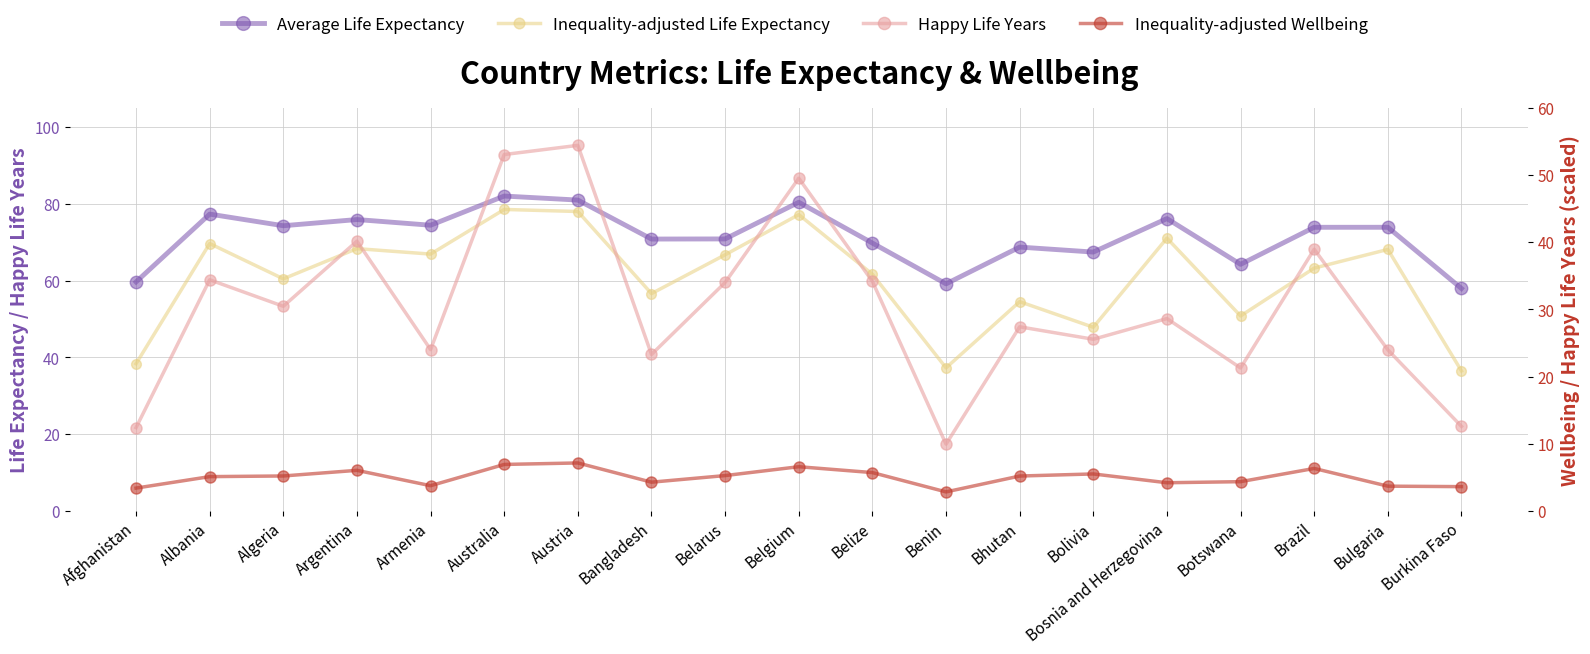

At which category does Inequality-adjusted Wellbeing reach its first local peak?

Argentina